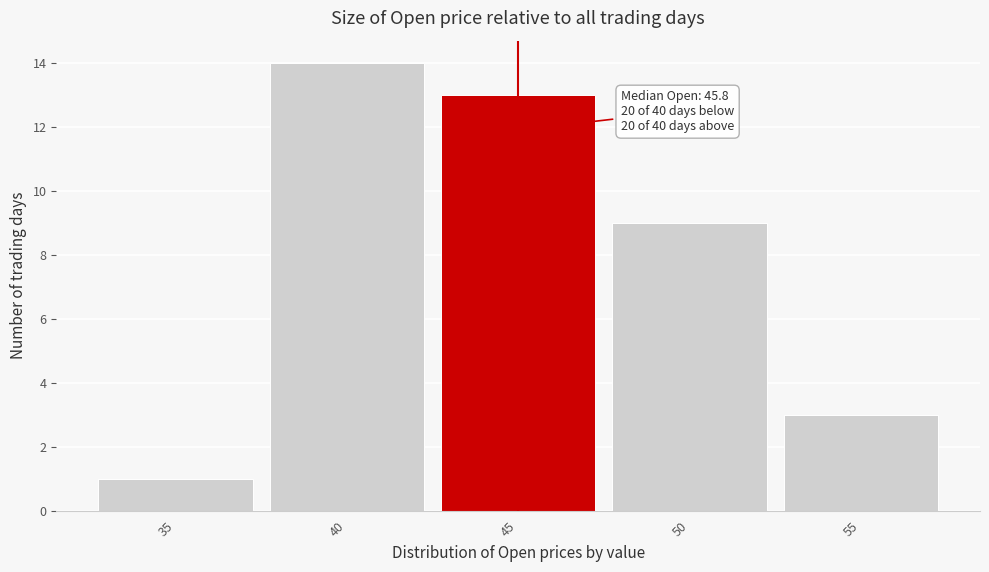

Reading left to right, extract all data points from this chart.

35=1	40=14	45=13	50=9	55=3